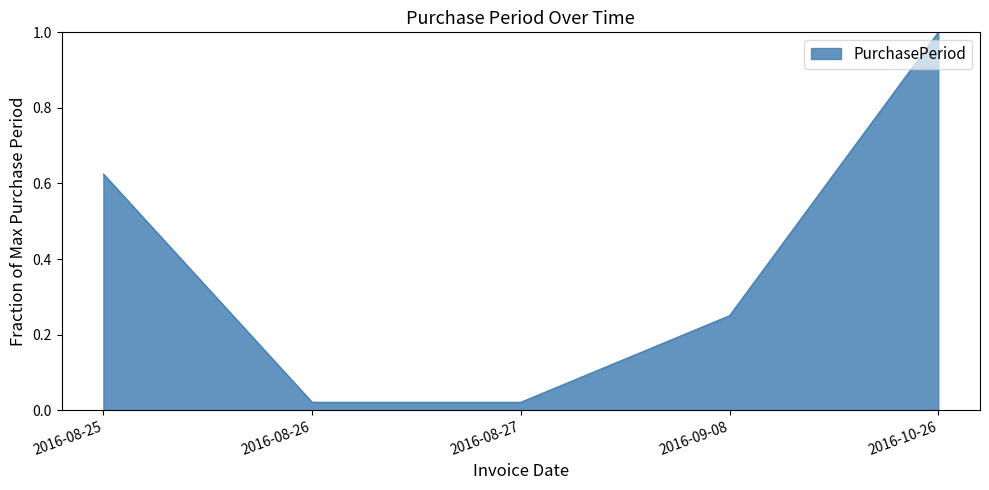

Is it true that the value at 2016-10-26 is 0.5?

False